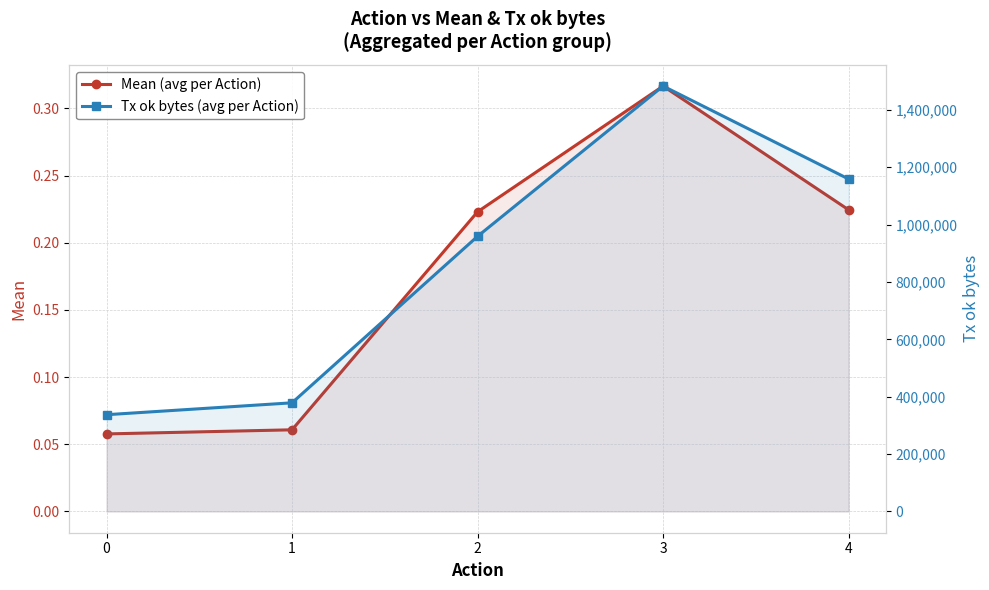

What is the highest value of the Tx ok bytes (avg per Action) series?

1482902.6